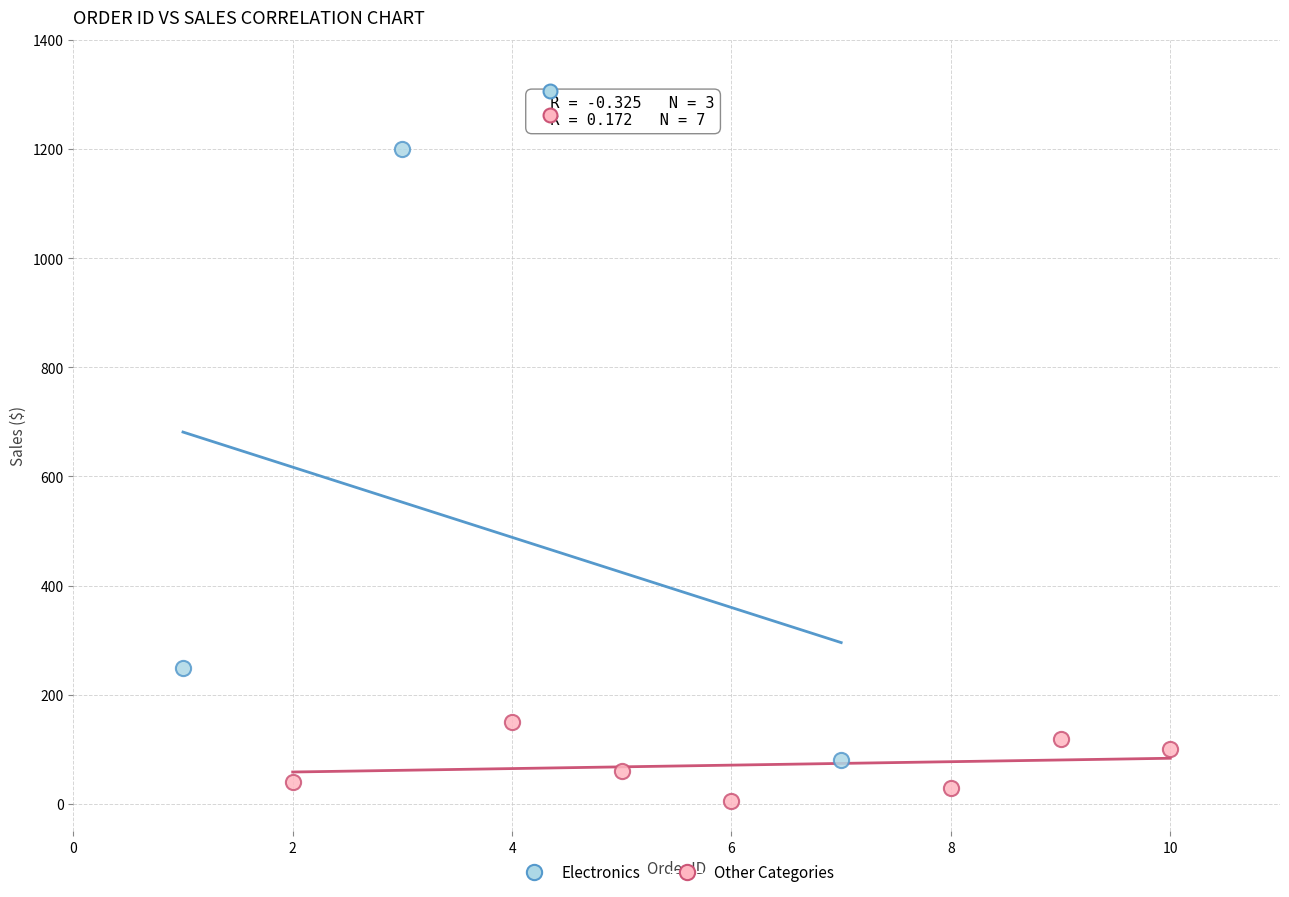

Which series contains the highest Y value?

Electronics